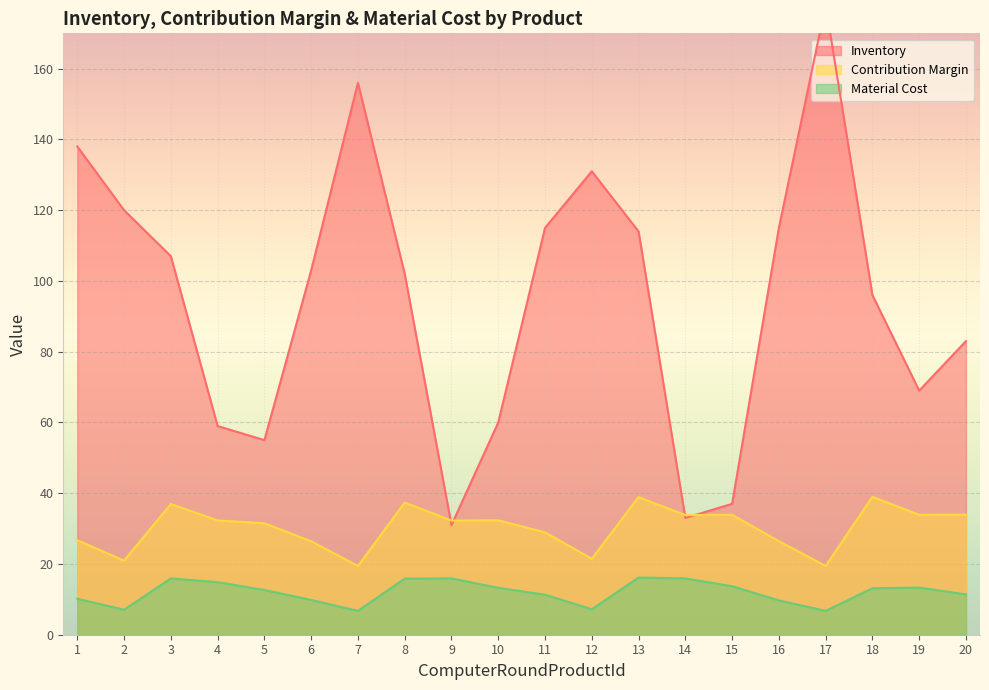

What are all the series names shown in the legend?

Inventory, Contribution Margin, Material Cost